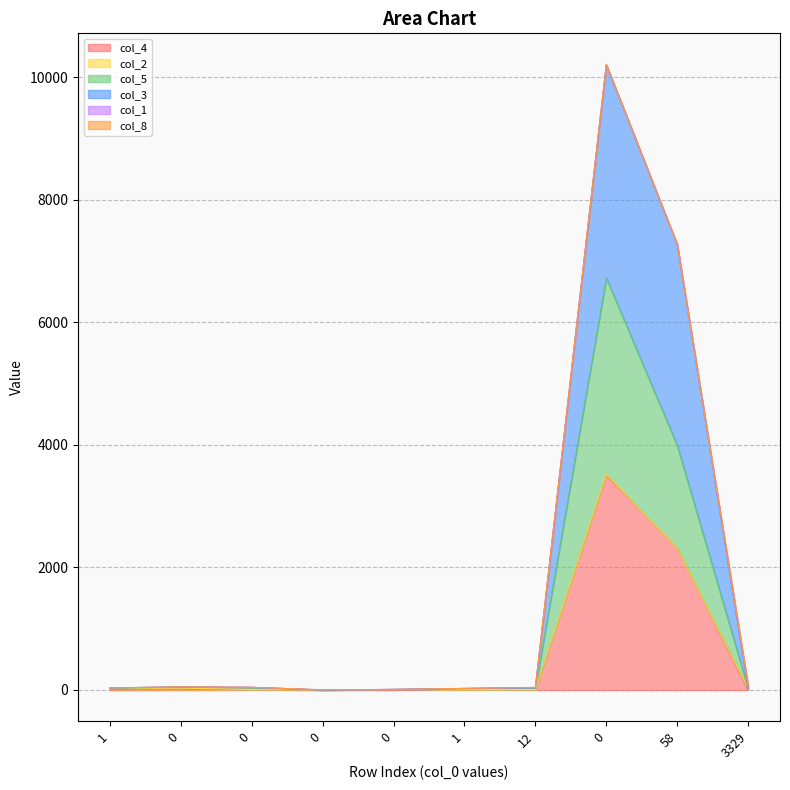

Does the chart have visible grid lines?

Yes